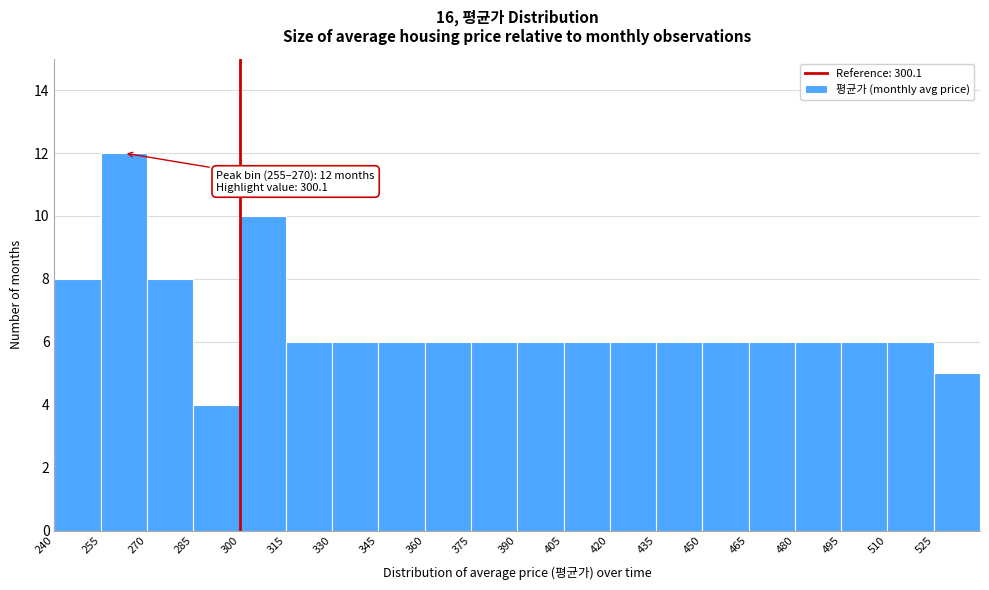

Over which range of the x-axis is the bar tallest?

255 to 270